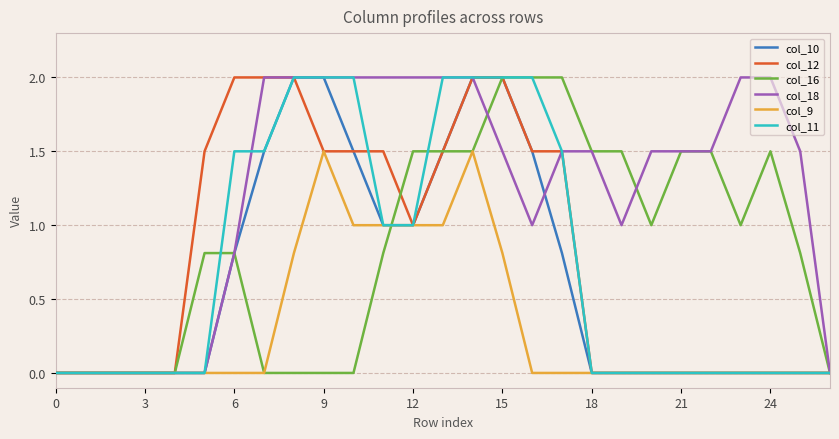

What are all the series names shown in the legend?

col_10, col_12, col_16, col_18, col_9, col_11